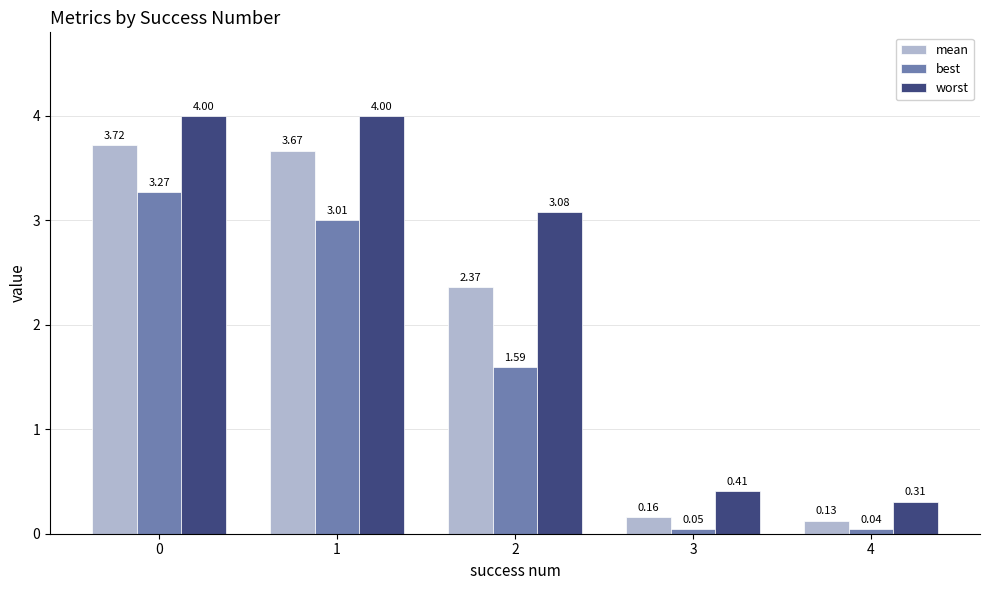

Which series has the widest spread of values?

worst